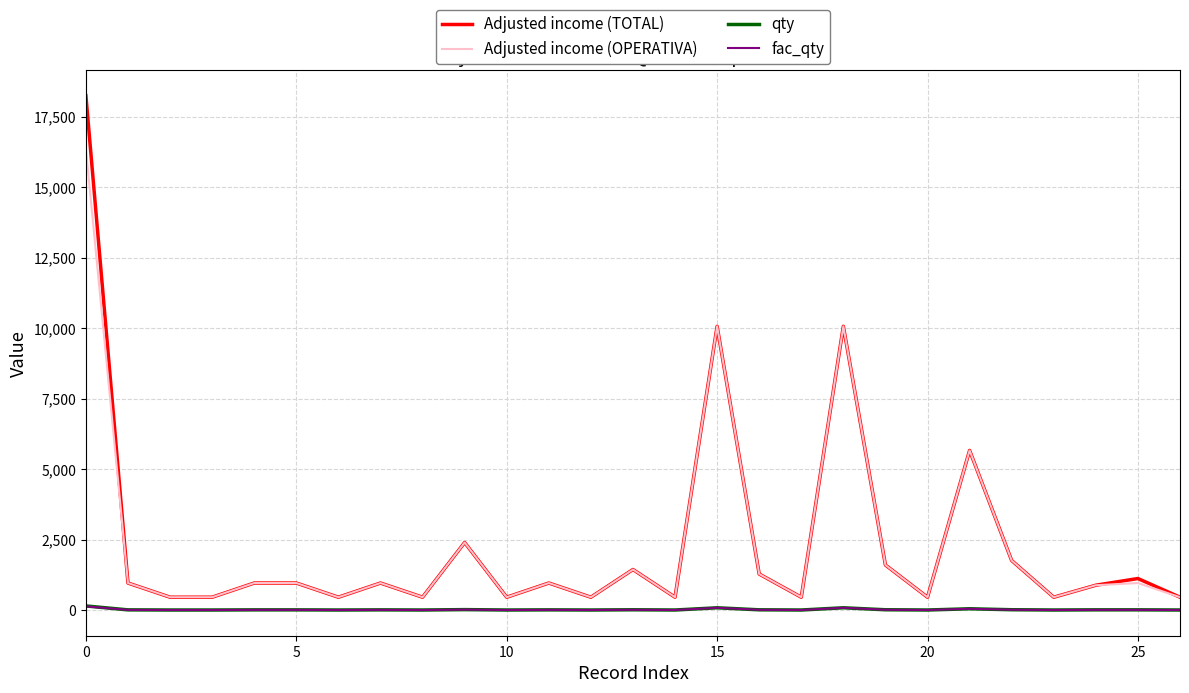

What is the sum of all fac_qty values?

442.0